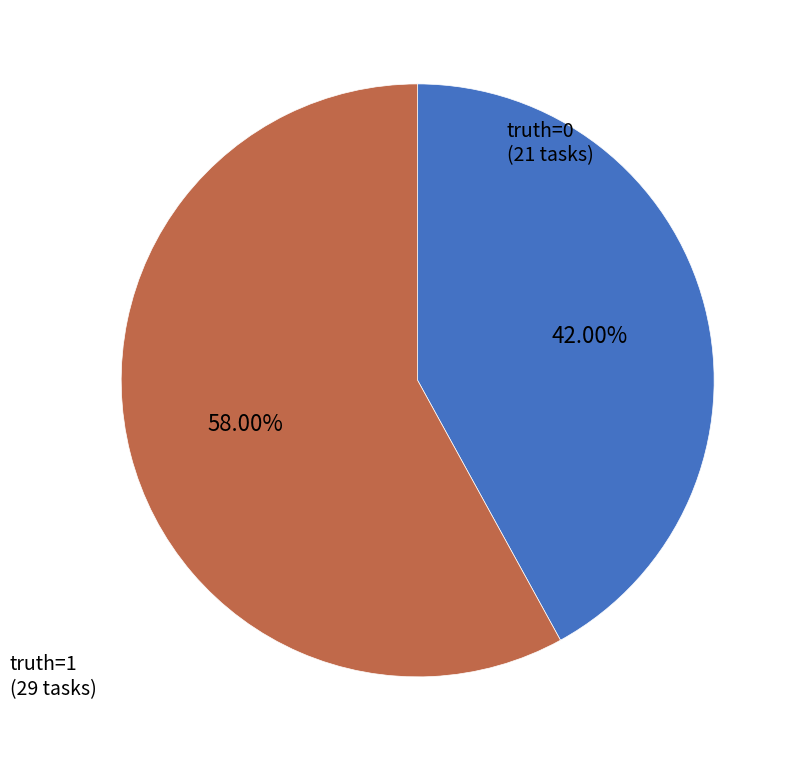

Do truth=0 and truth=1 together represent more than half of the pie?

Yes